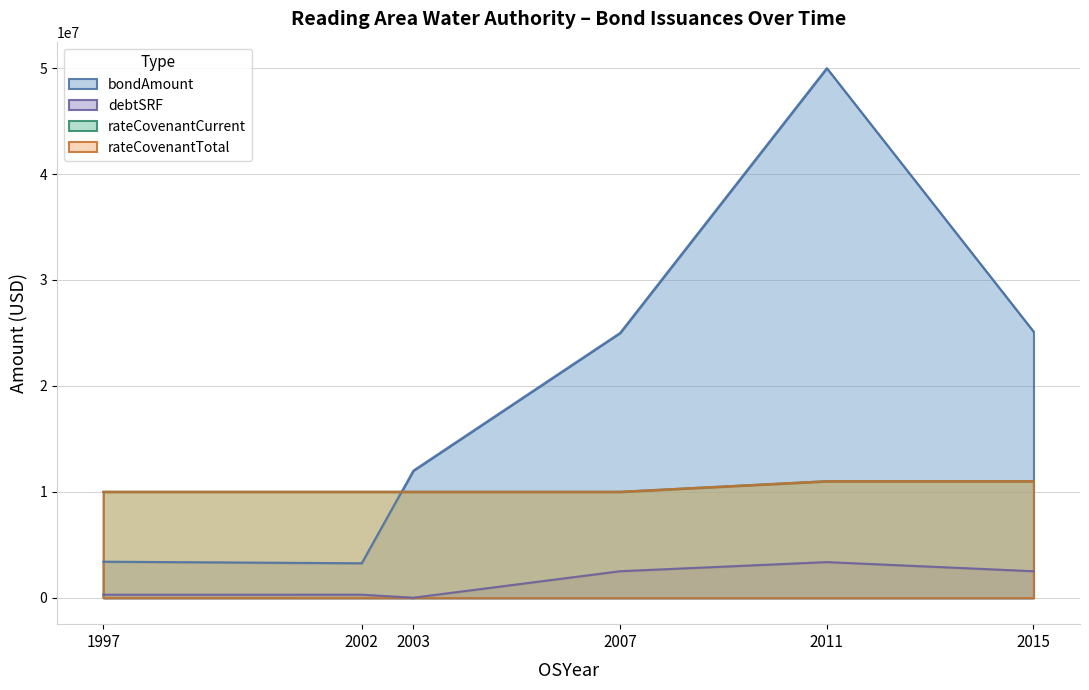

Which category has the lowest value in the rateCovenantTotal series?

1997